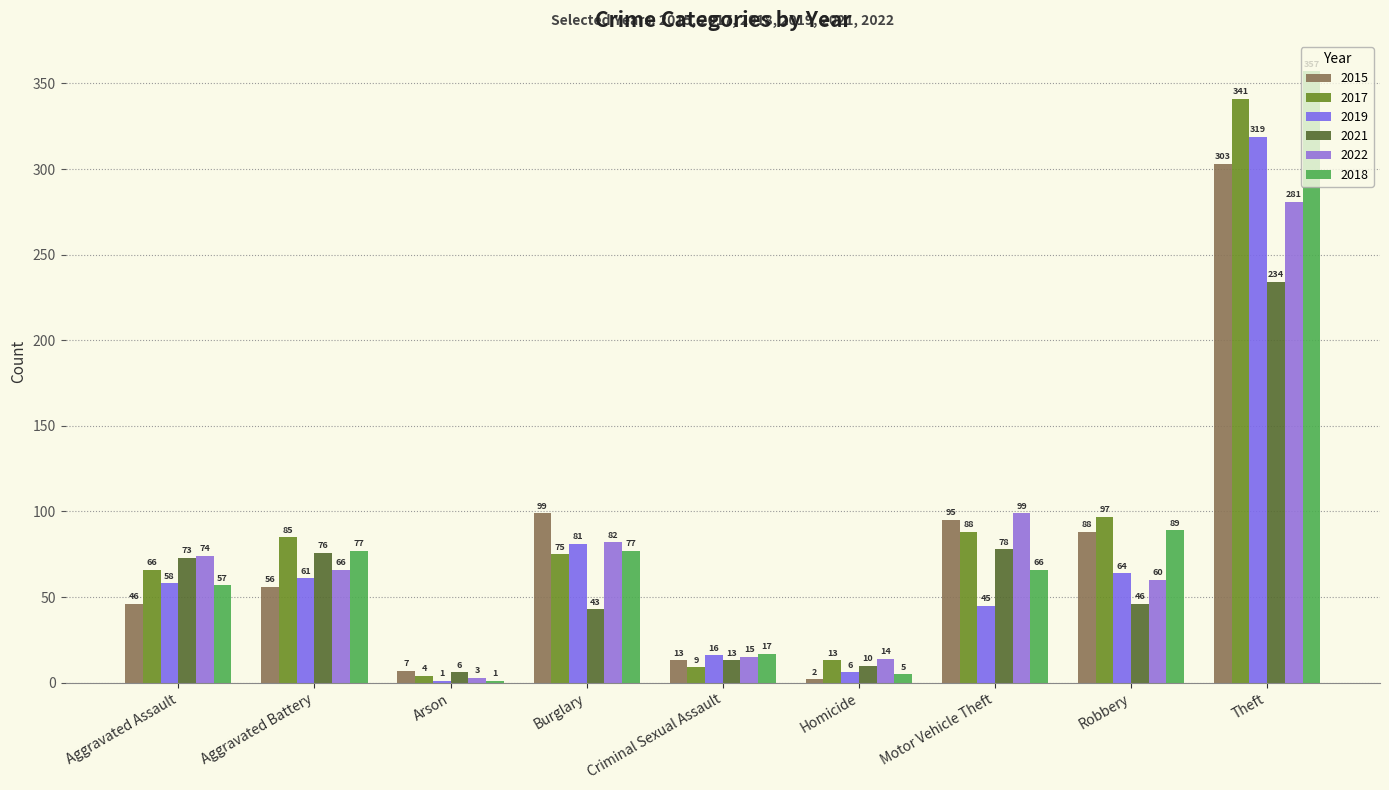

How many distinct data groups are displayed?

6